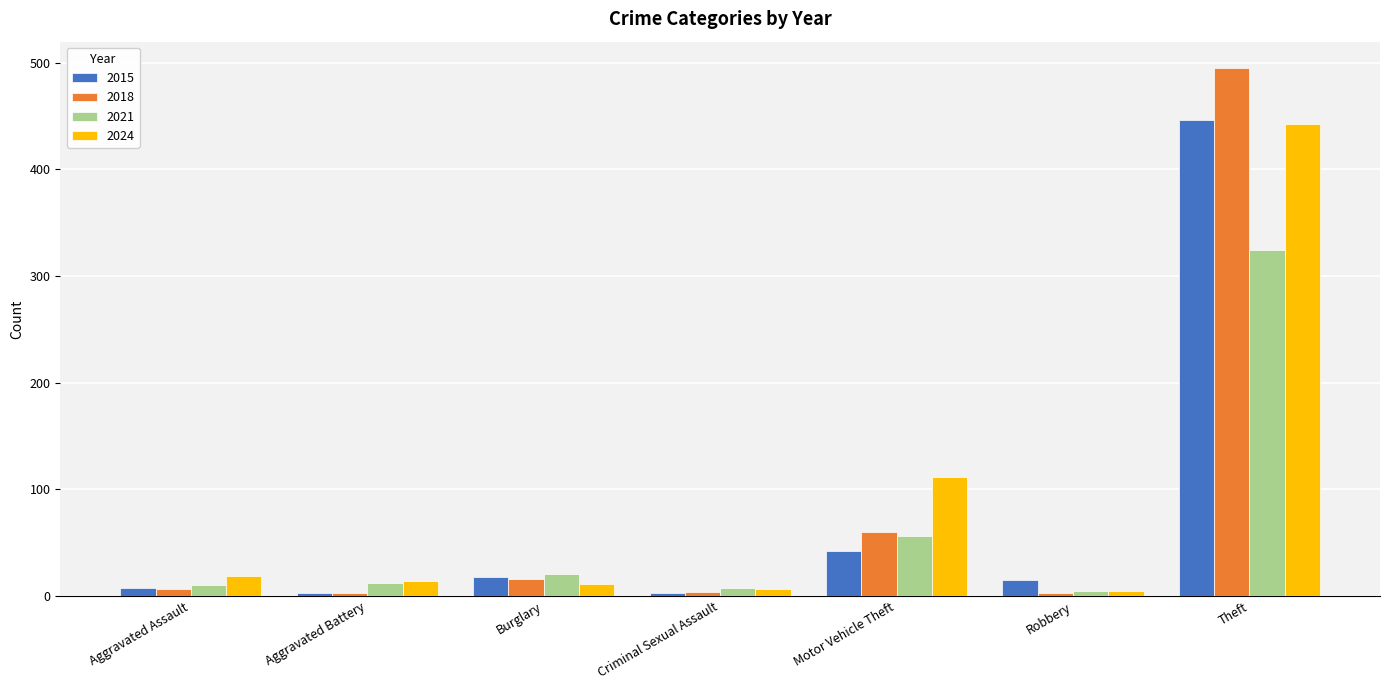

At which label is 2018 closest to 249?

Motor Vehicle Theft